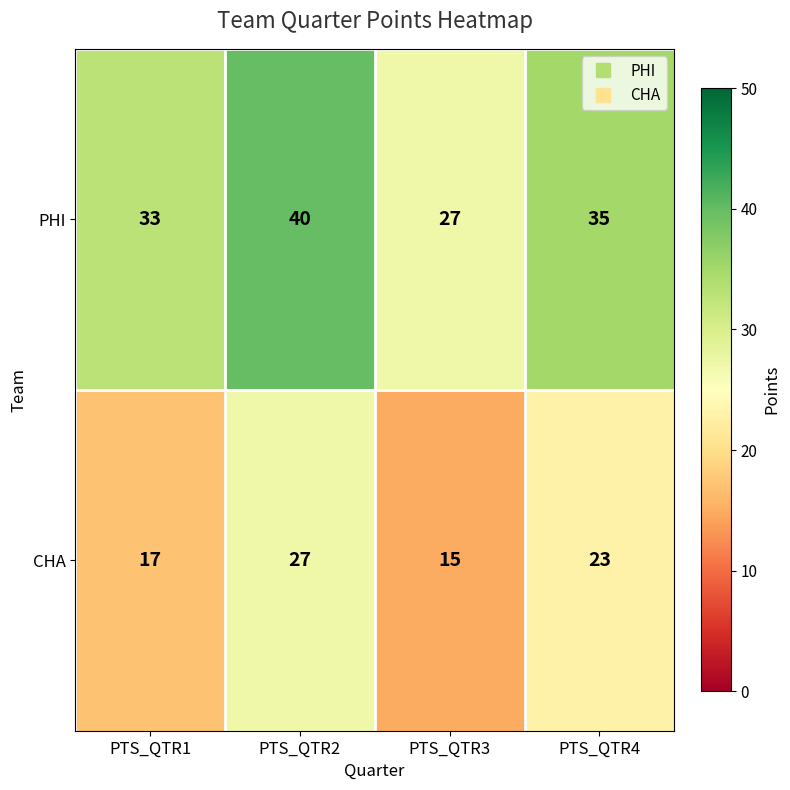

At which label does PHI first exceed 35?

PTS_QTR2